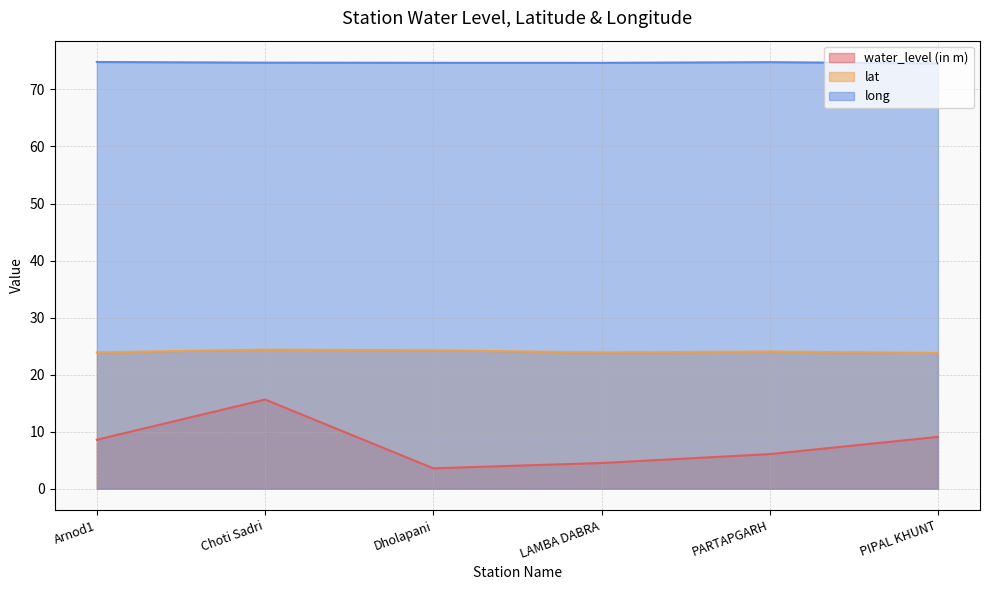

Between Choti Sadri and PARTAPGARH, which is larger?

Choti Sadri